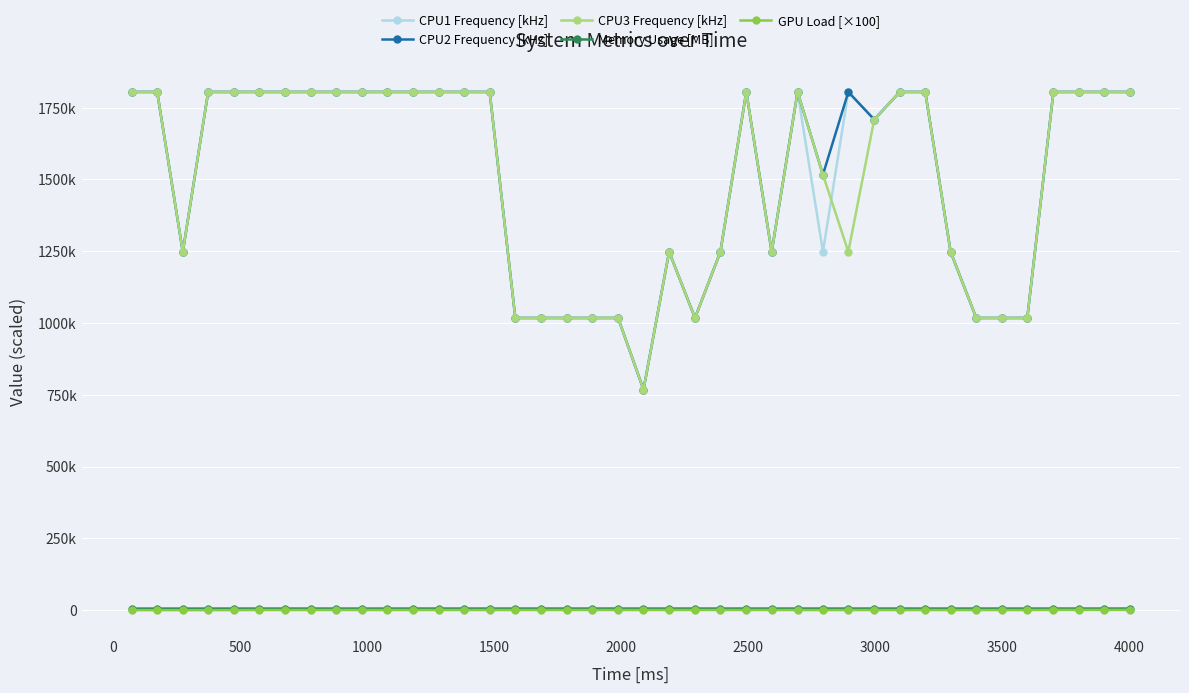

Which series has the largest total across all categories?

CPU2 Frequency [kHz]